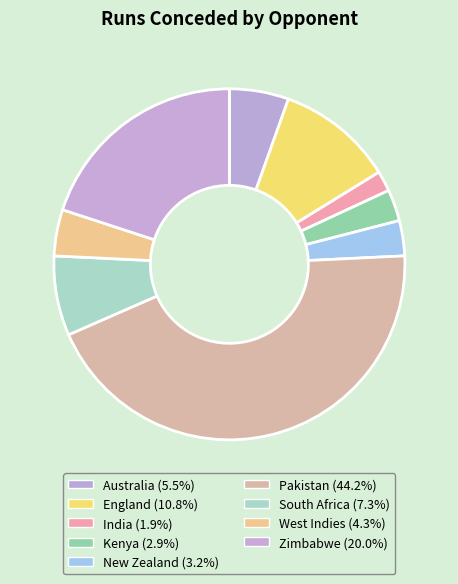

Approximately how many times larger is the value at South Africa compared to England?

0.7